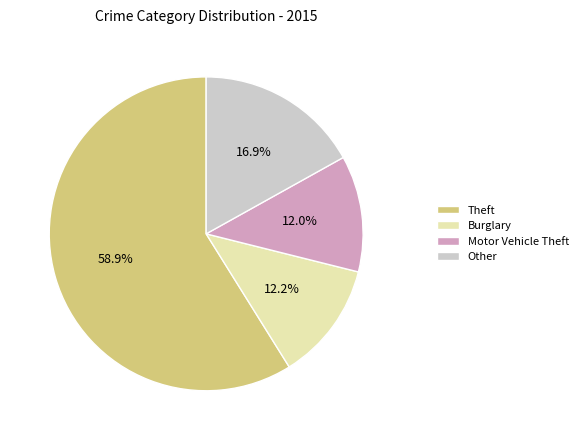

Between Burglary and Other, which is larger?

Other